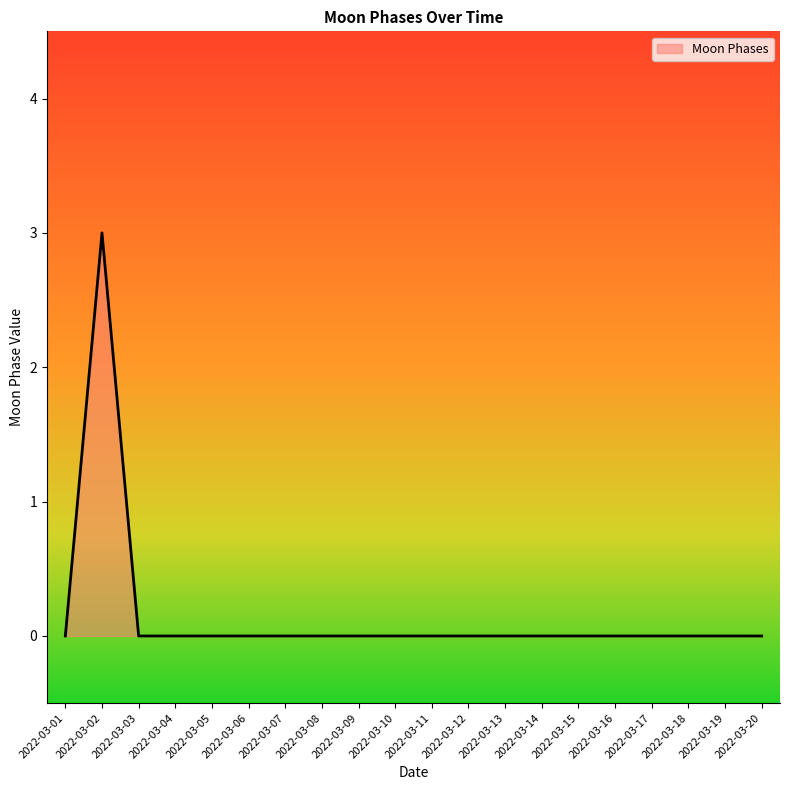

Reading left to right, extract all data points from this chart.

2022-03-01=0	2022-03-02=3	2022-03-03=0	2022-03-04=0	2022-03-05=0	2022-03-06=0	2022-03-07=0	2022-03-08=0	2022-03-09=0	2022-03-10=0	2022-03-11=0	2022-03-12=0	2022-03-13=0	2022-03-14=0	2022-03-15=0	2022-03-16=0	2022-03-17=0	2022-03-18=0	2022-03-19=0	2022-03-20=0